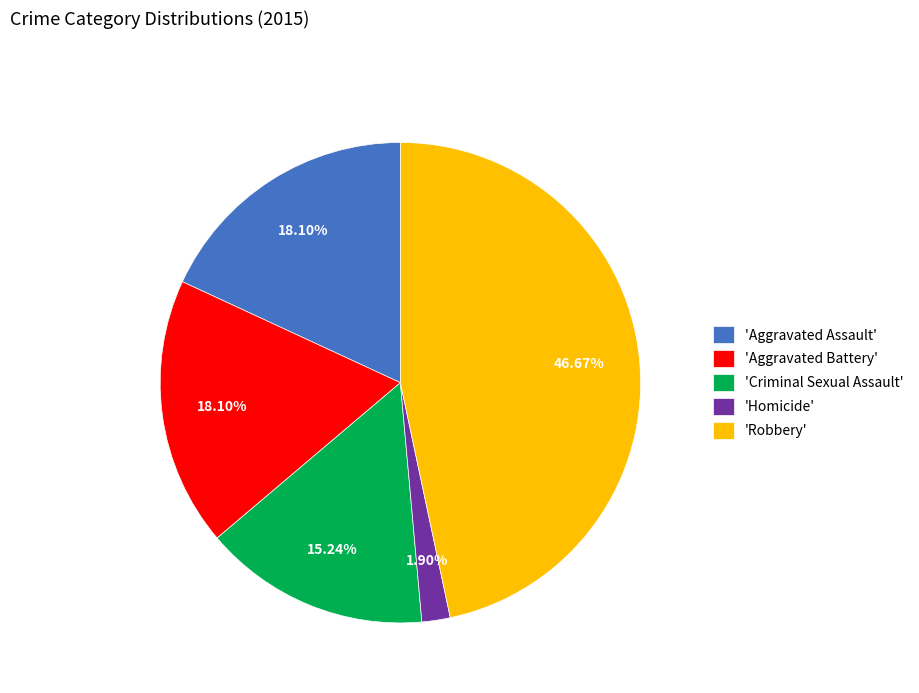

Is 'Homicide' the majority of the pie?

No